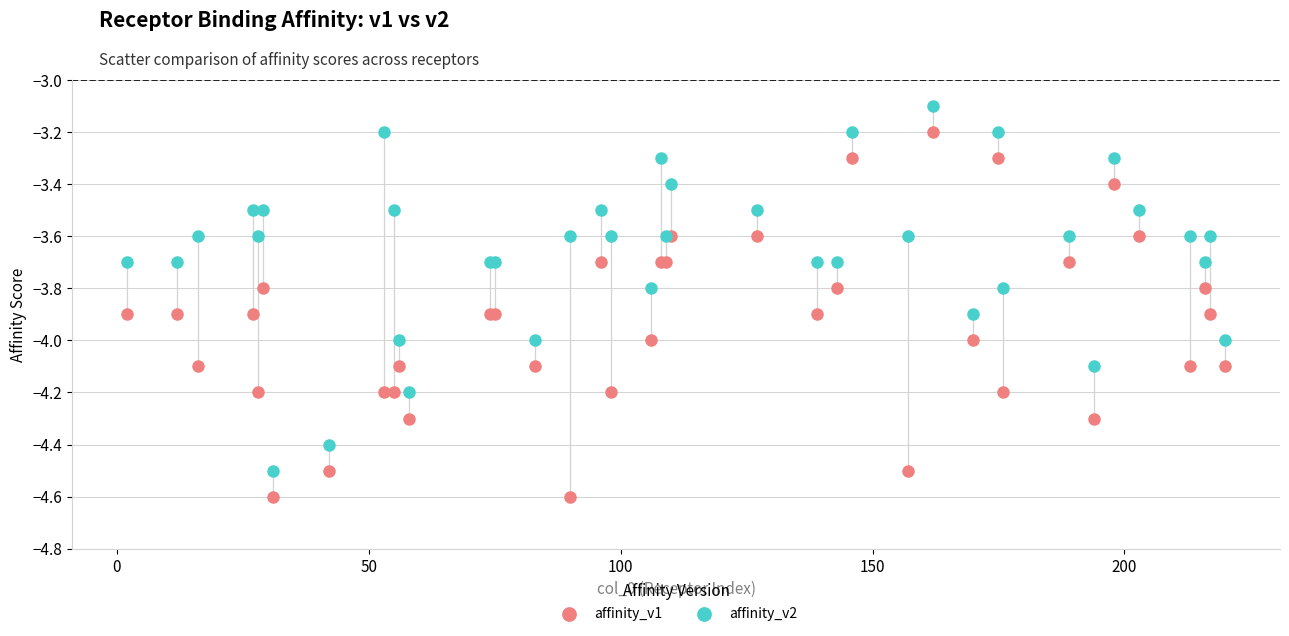

Which series contains the lowest Y value?

affinity_v1